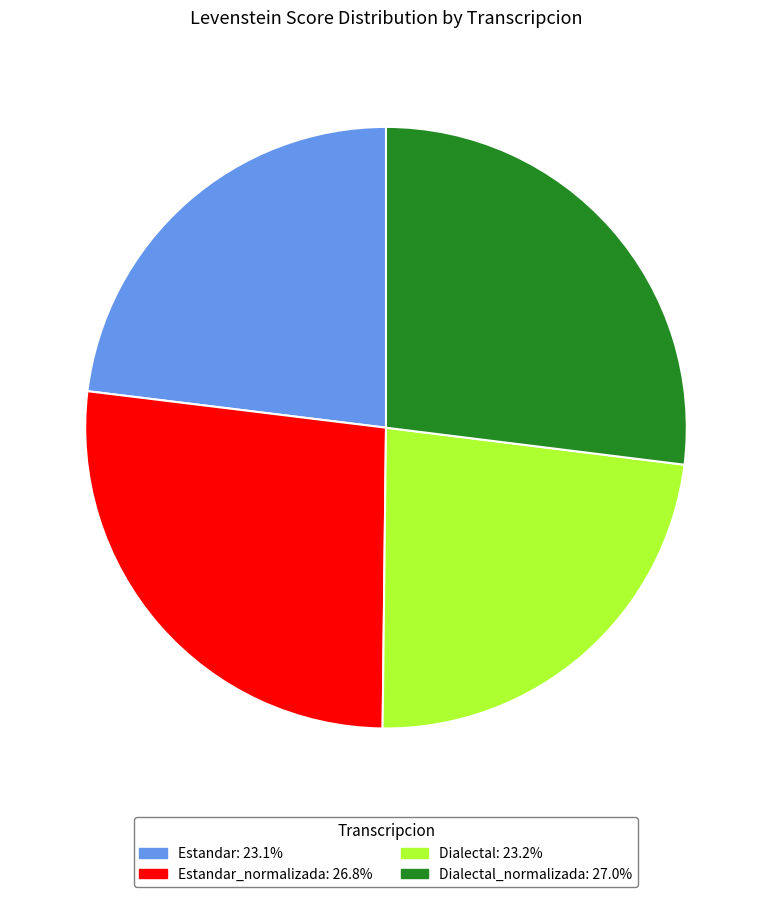

How many segments does this pie chart have?

4